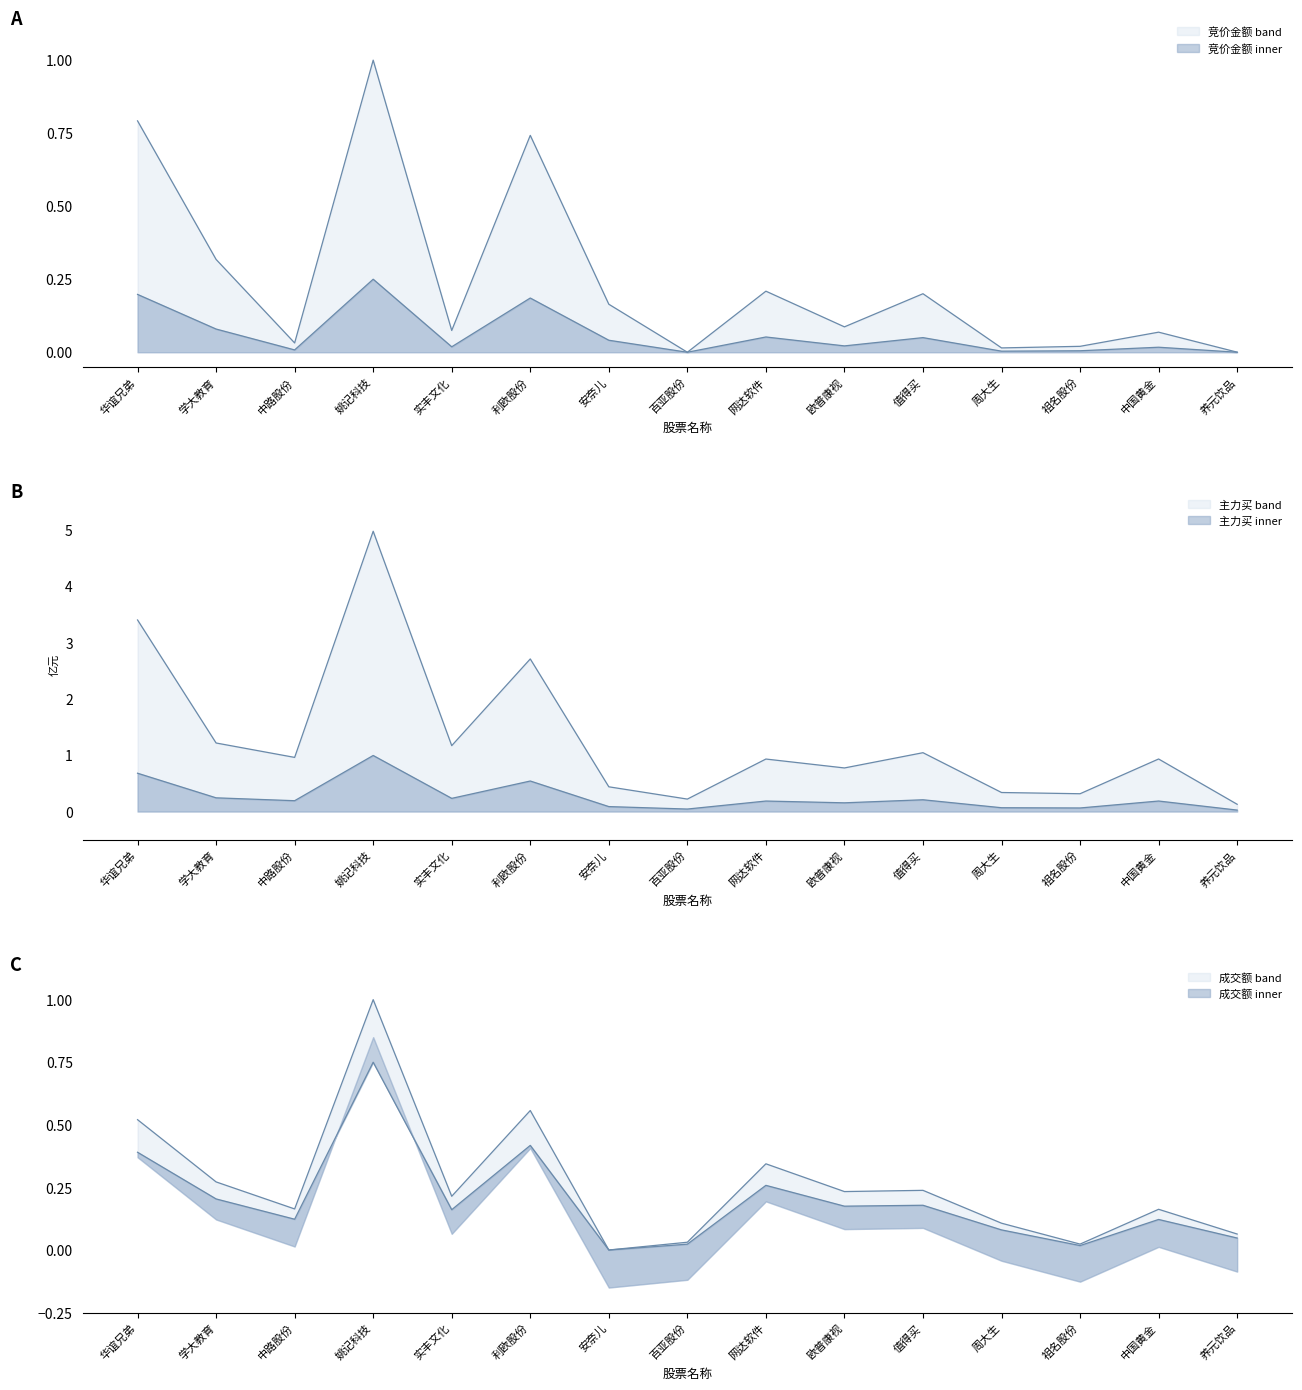

Count the number of categories in the chart.

15